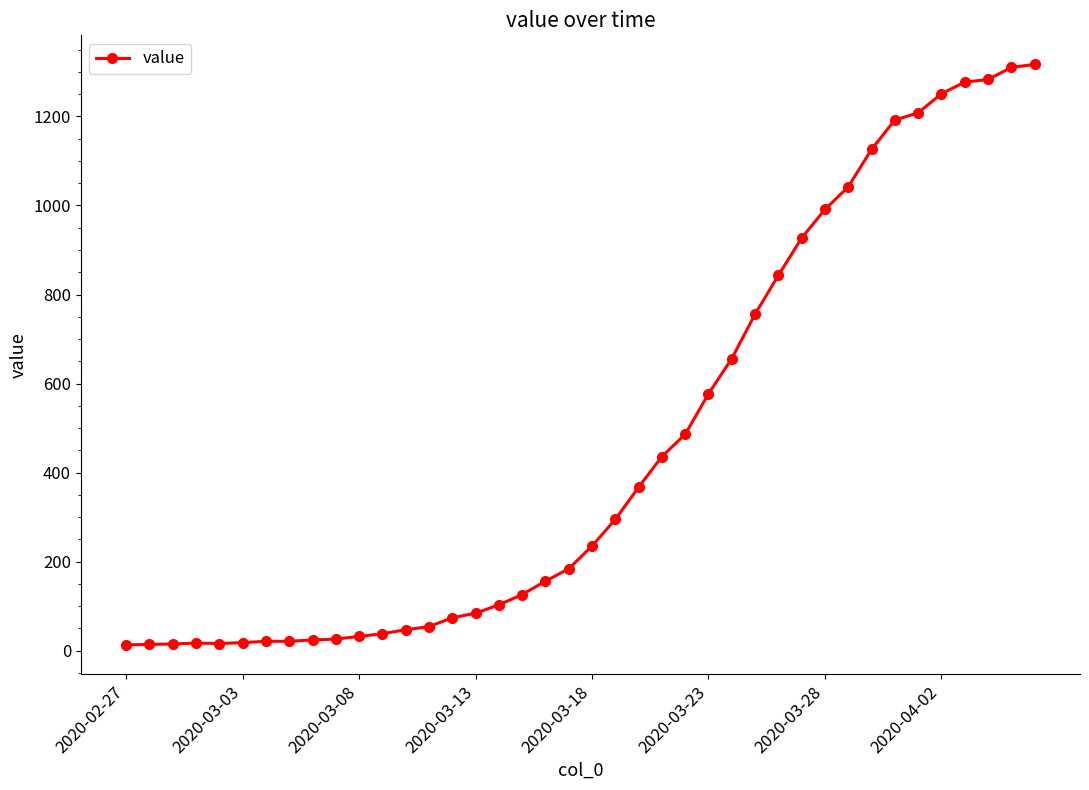

What is the average value?

466